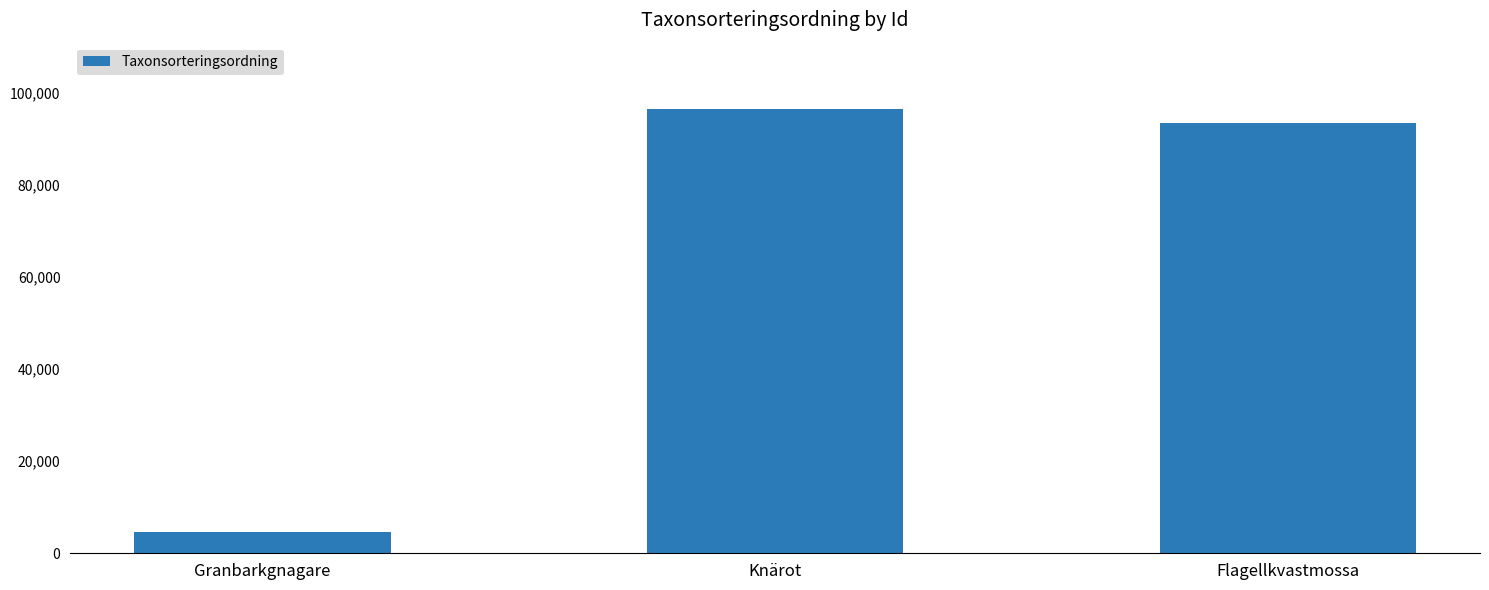

What is the difference between the maximum and second lowest values?

3059